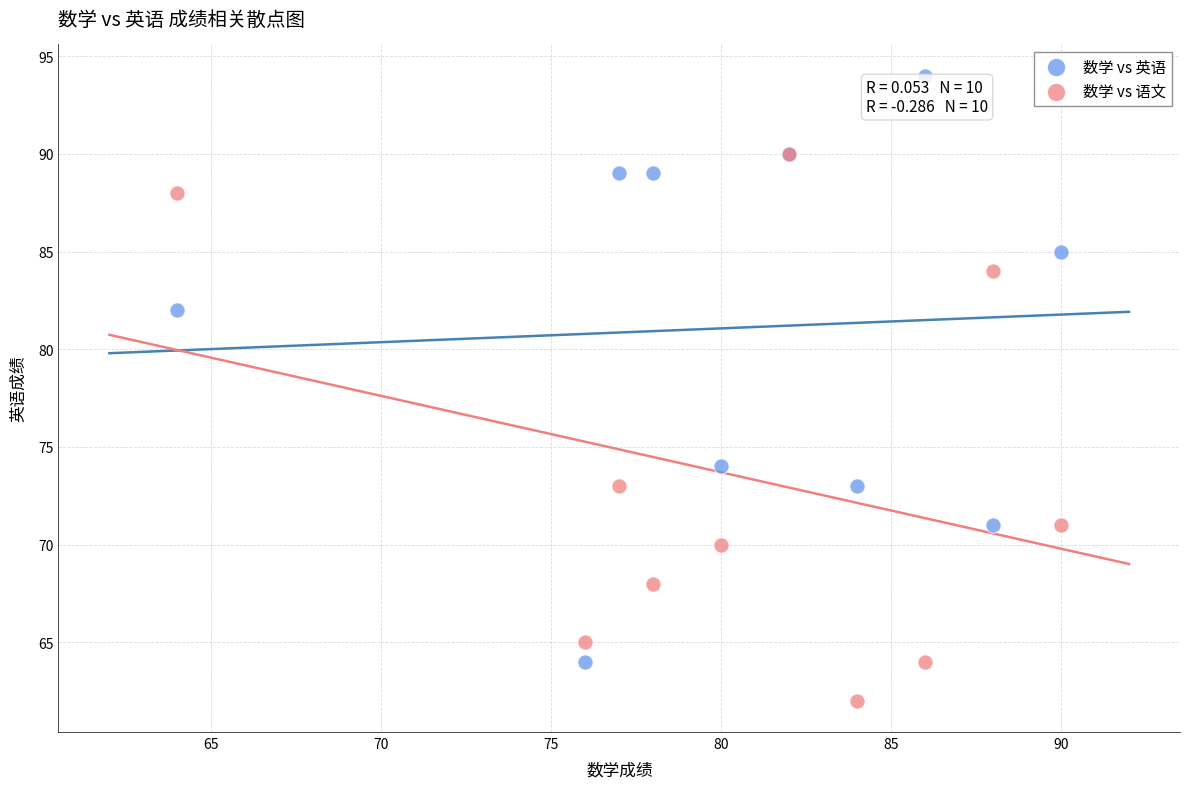

In the 数学 vs 英语 series, what Y value is closest to 79?

82